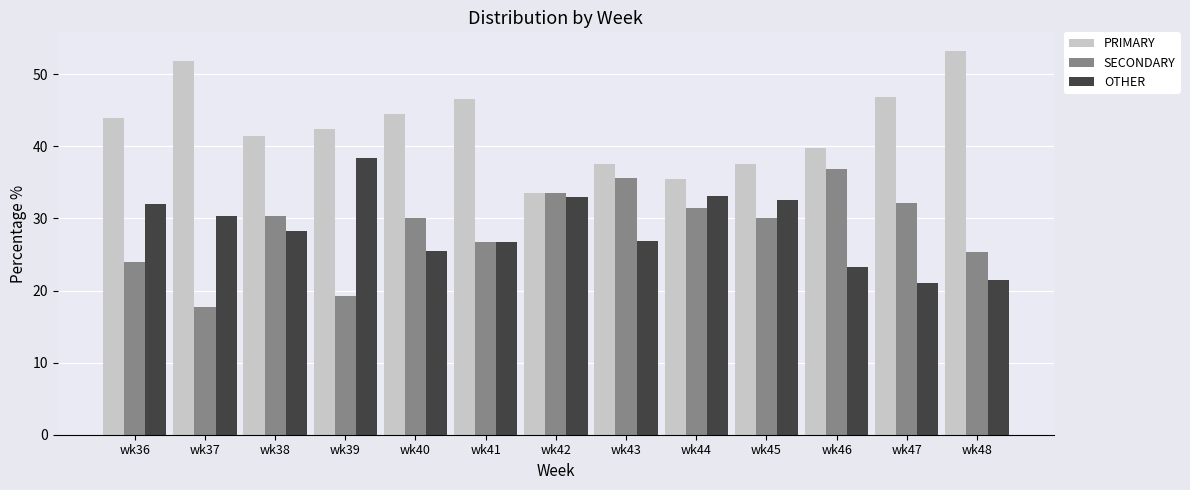

Which label corresponds to the largest value in the chart?

wk48